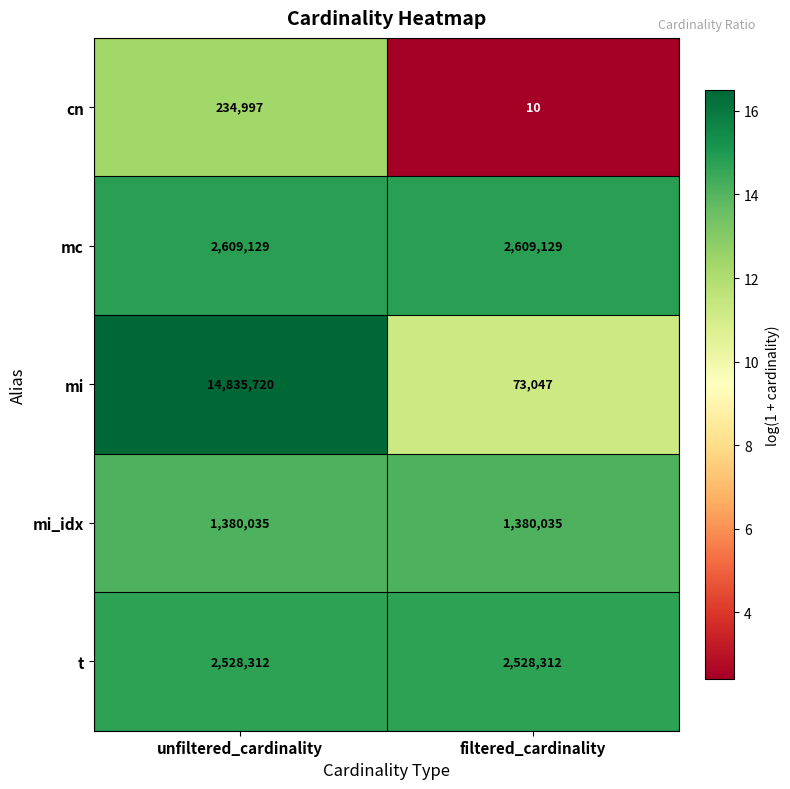

What is the sum of the mi values at unfiltered_cardinality and filtered_cardinality?

14908767